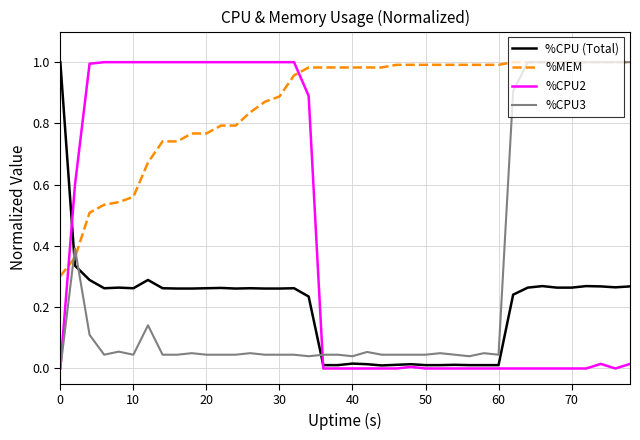

What are all the series names shown in the legend?

%CPU (Total), %MEM, %CPU2, %CPU3